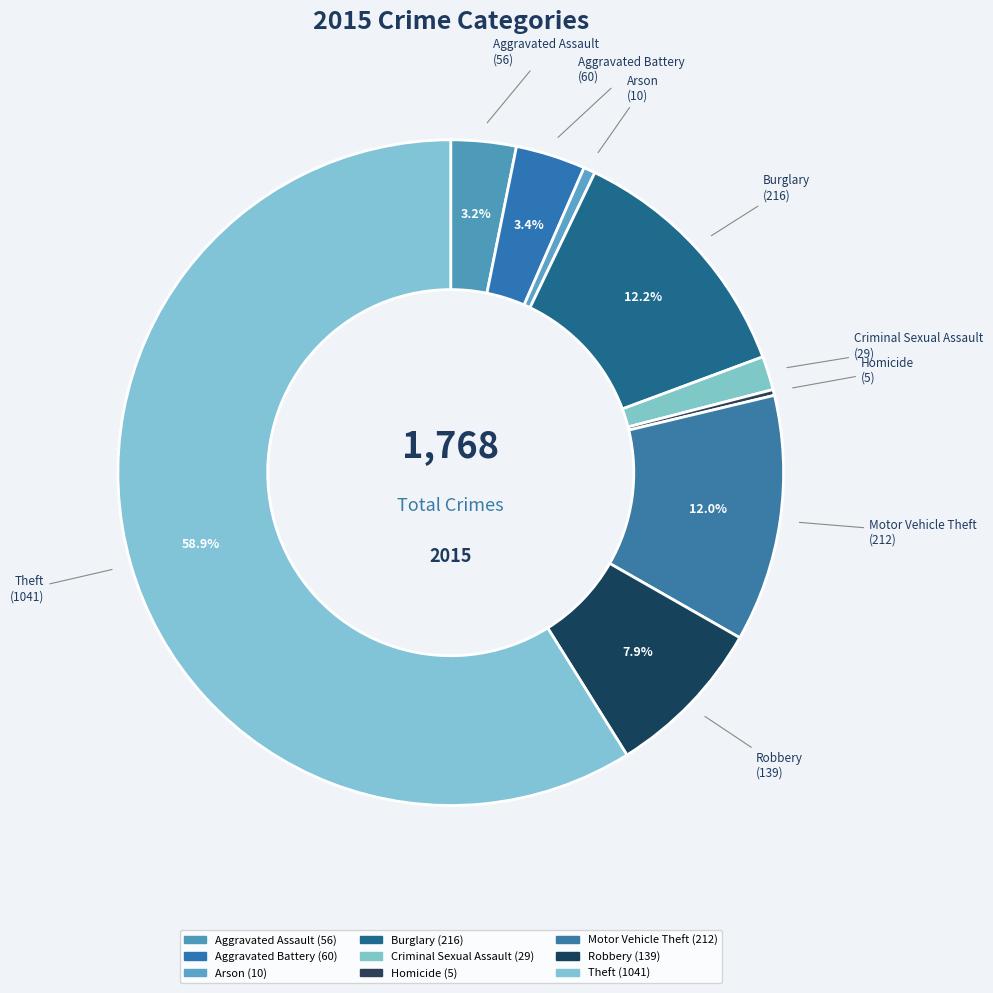

Is the sum of Burglary and Arson greater than half?

No